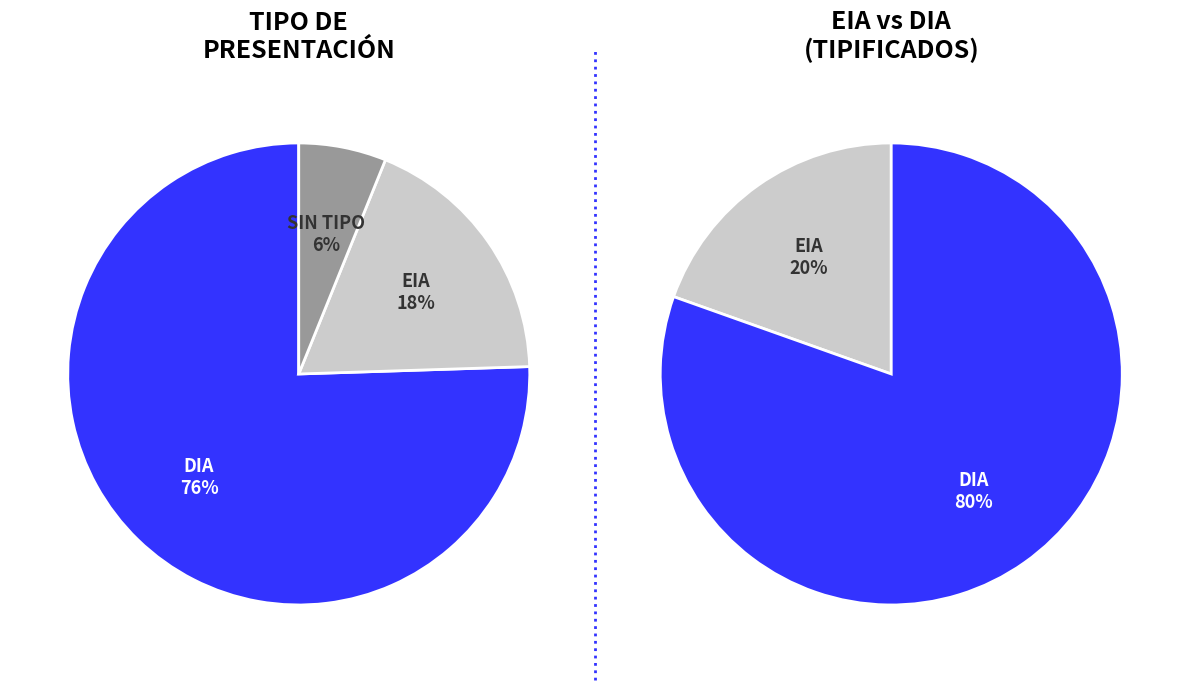

To the nearest percent, what portion does DIA represent?

76%